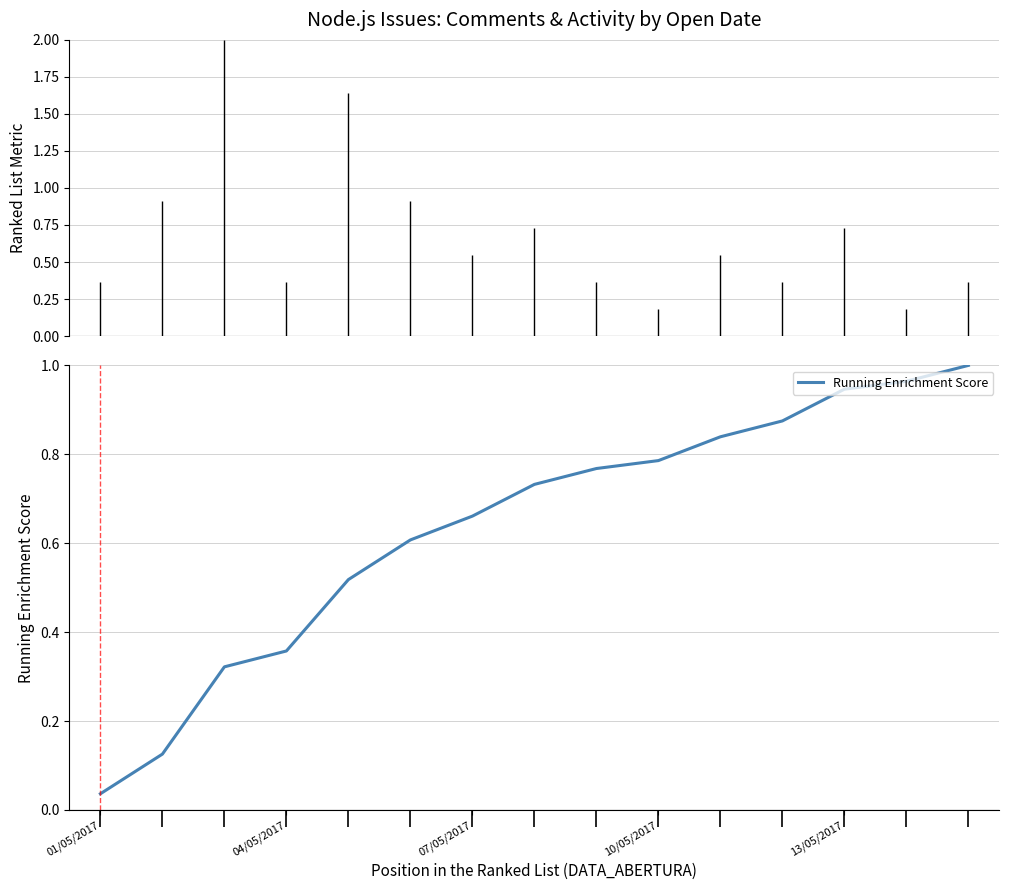

Which category has the lowest value in the Running Enrichment Score series?

01/05/2017